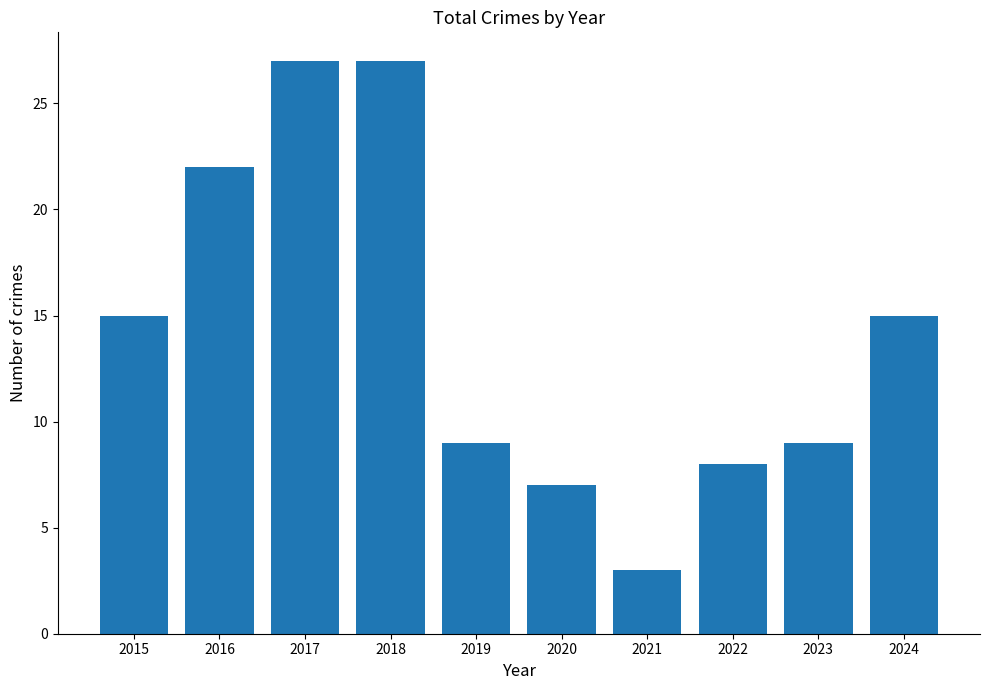

What is the value of the 2nd bar from the left?

22